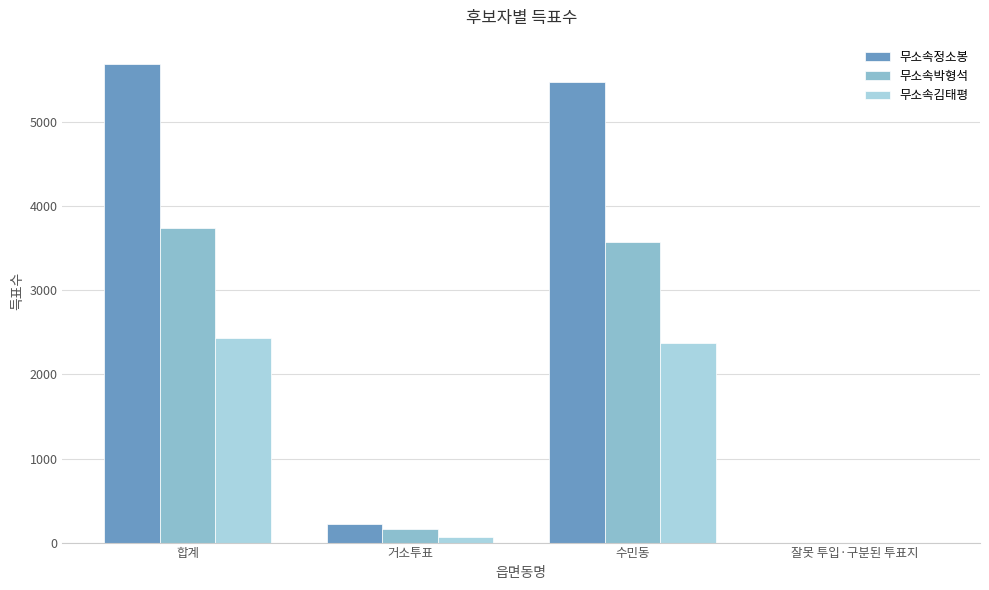

Is it true that 무소속김태평 equals 2370 at 수민동?

True